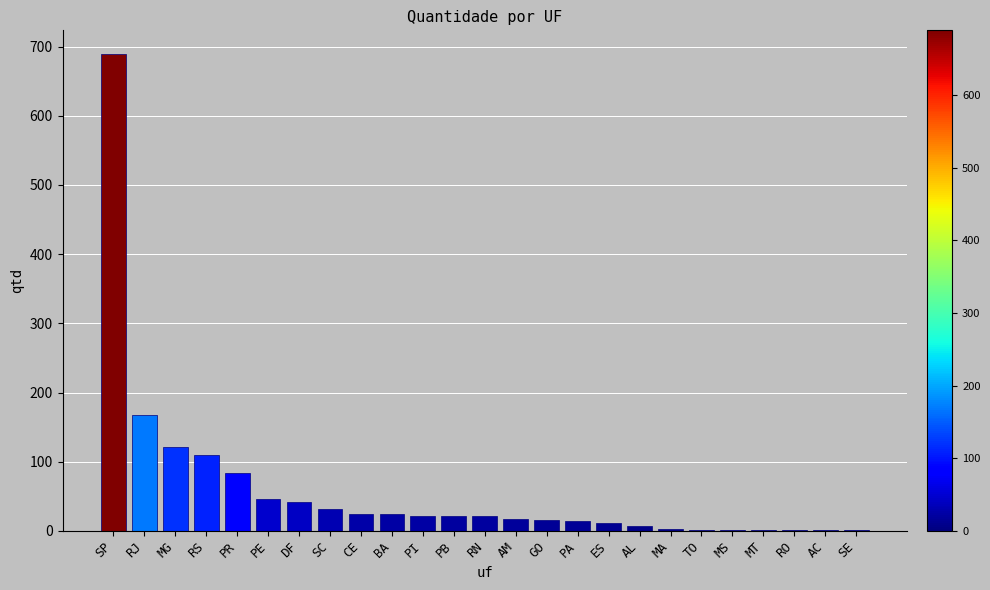

Which has a higher value, RN or MG?

MG